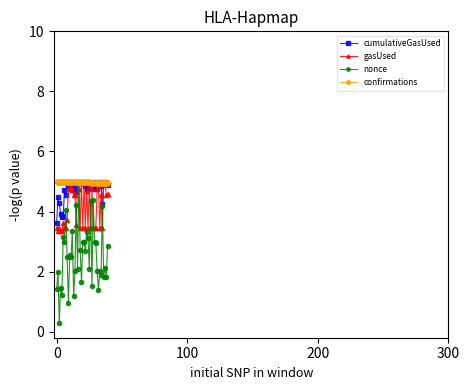

True or false: nonce and gasUsed intersect in this chart.

True